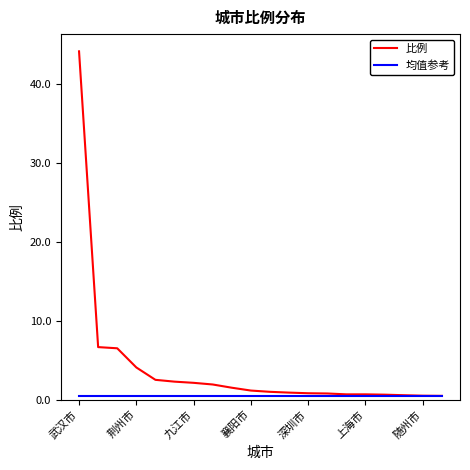

Which series has the widest spread of values?

比例